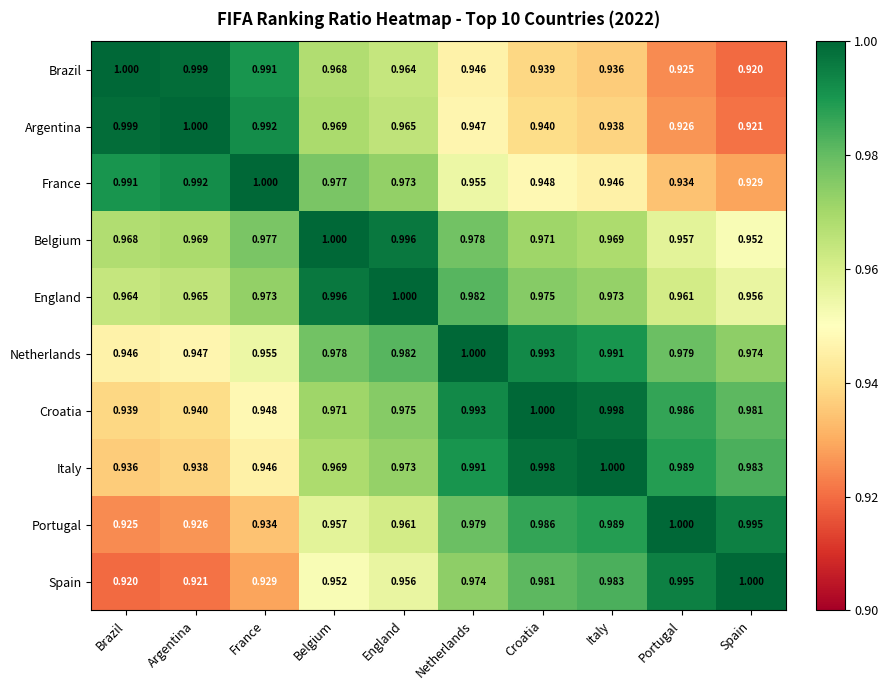

Between Brazil and Argentina, which series saw the biggest shift?

Italy